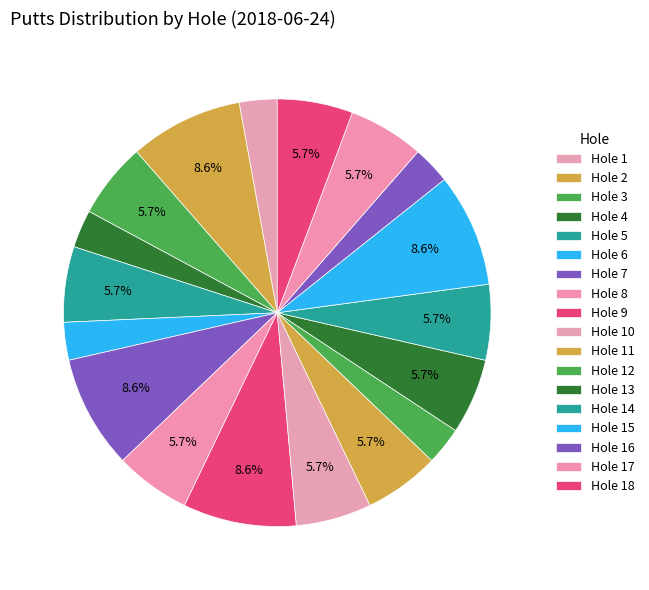

How many slices are in this pie chart?

18